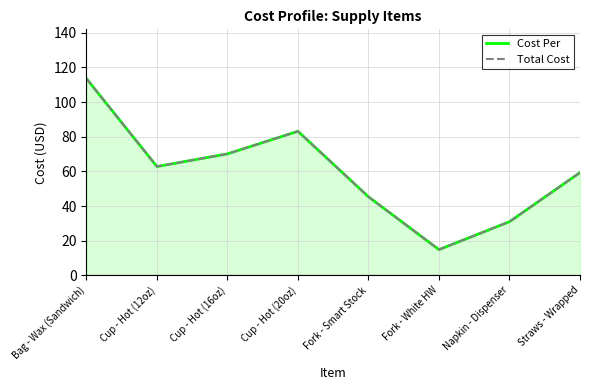

What is the minimum value for Total Cost?

14.8